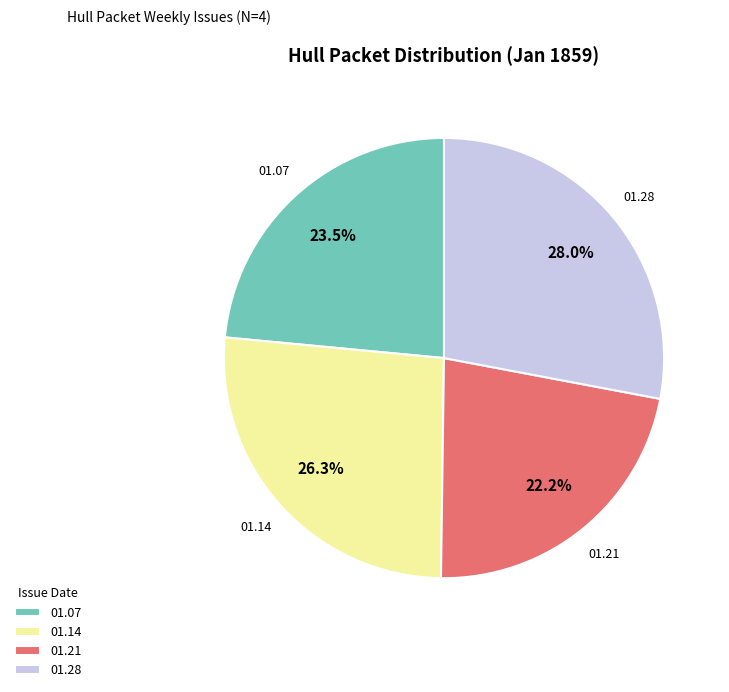

Rank the categories by value from highest to lowest.

01.28, 01.14, 01.07, 01.21